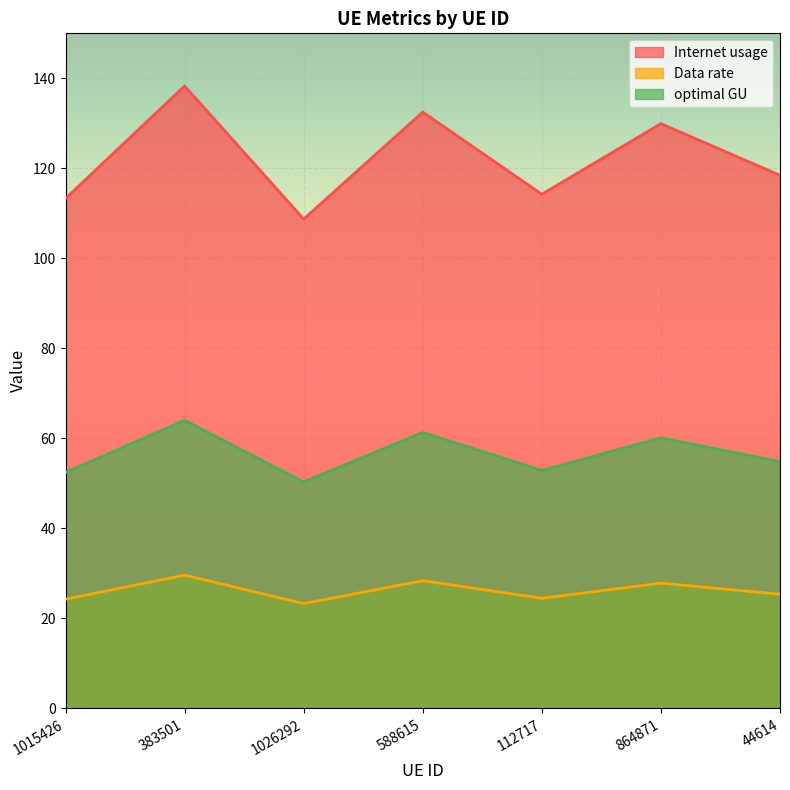

True or false: Internet usage has more than 1 points higher than both neighbors.

True